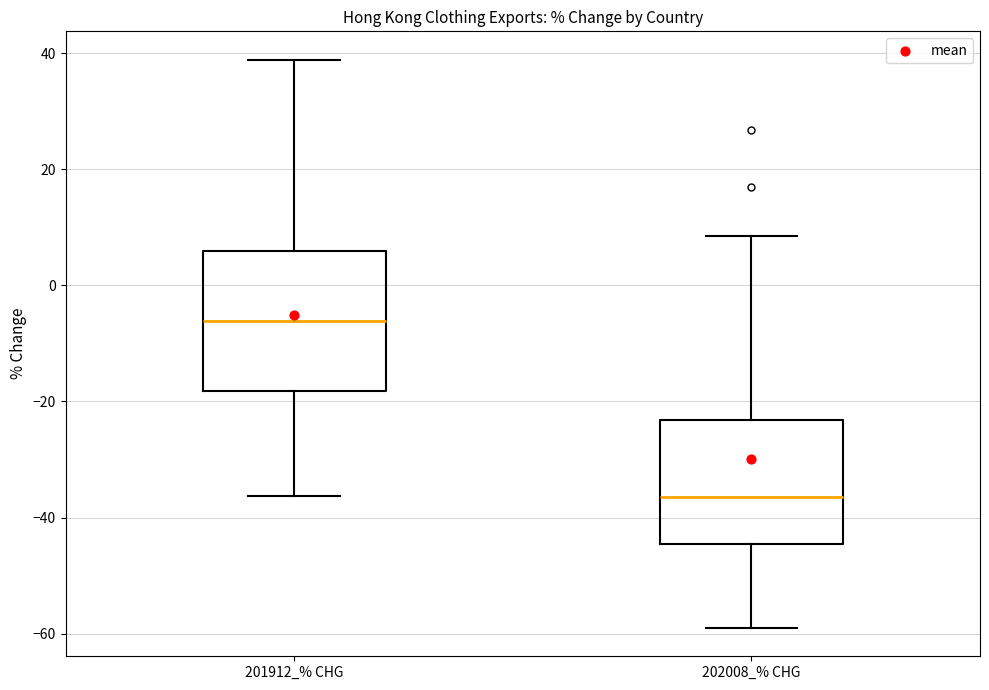

Where does the upper whisker of the box for 201912_% CHG end on the y-axis? The values are not printed on the chart, so give them approximately, as read against the axis.

38